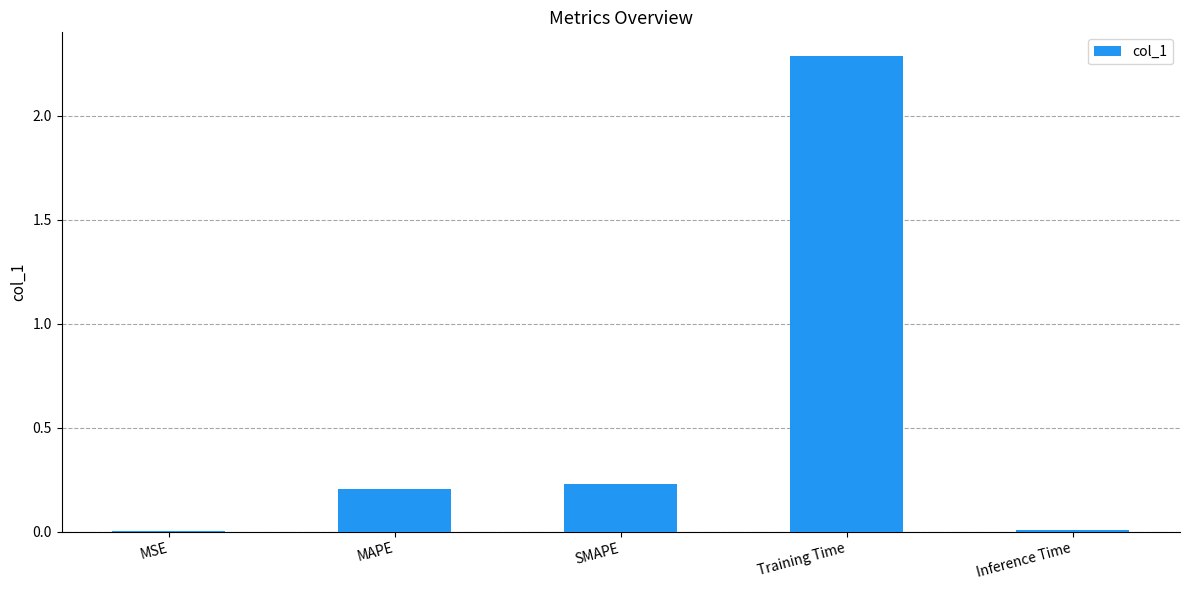

Are the bars grouped side by side (vs. stacked)?

No